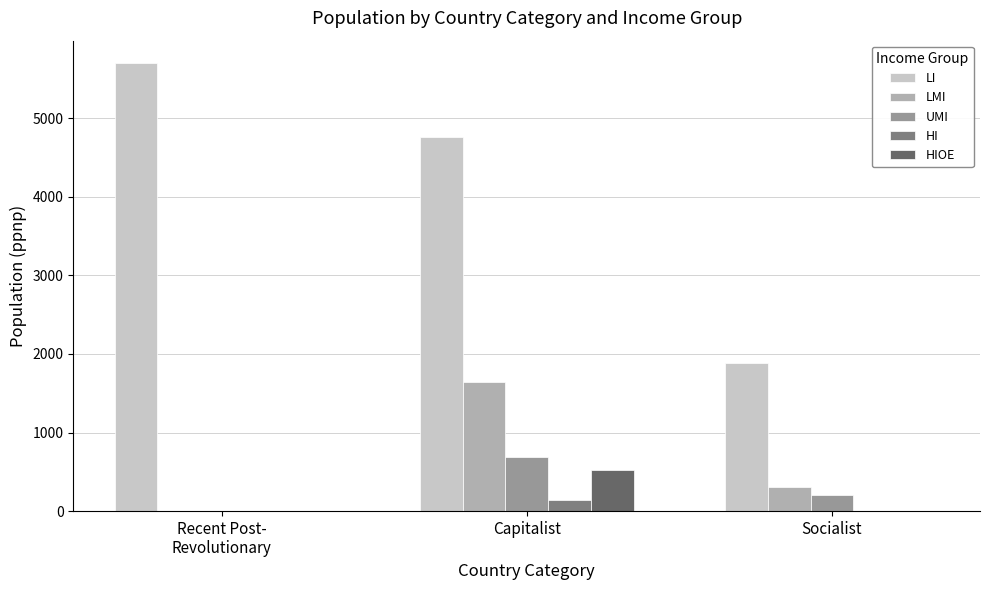

At which category does the chart reach its peak across all series?

Recent Post-
Revolutionary